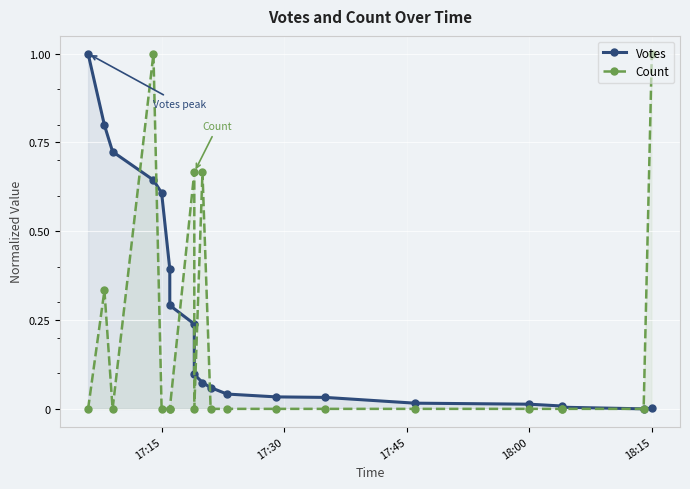

What is the sum of all Votes values?

5.1